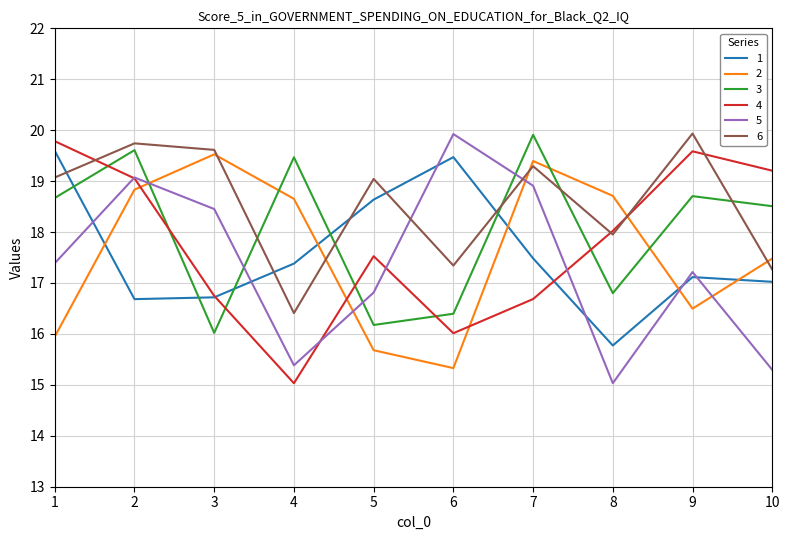

What is the difference between the 4 values at 6 and 10?

3.2